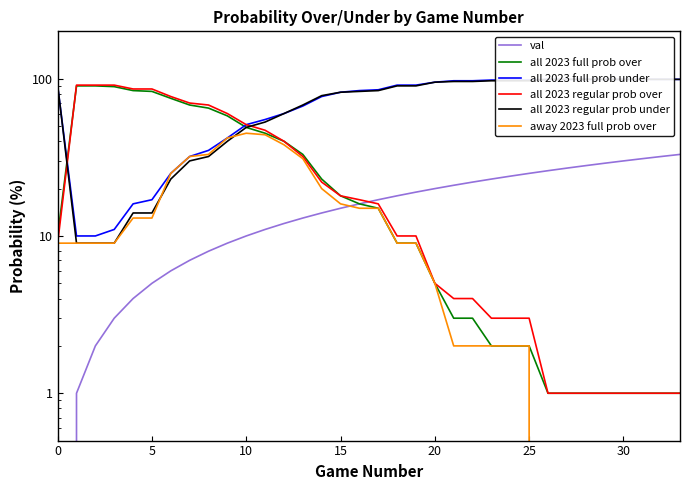

What is the average value of the all 2023 full prob over series?

29